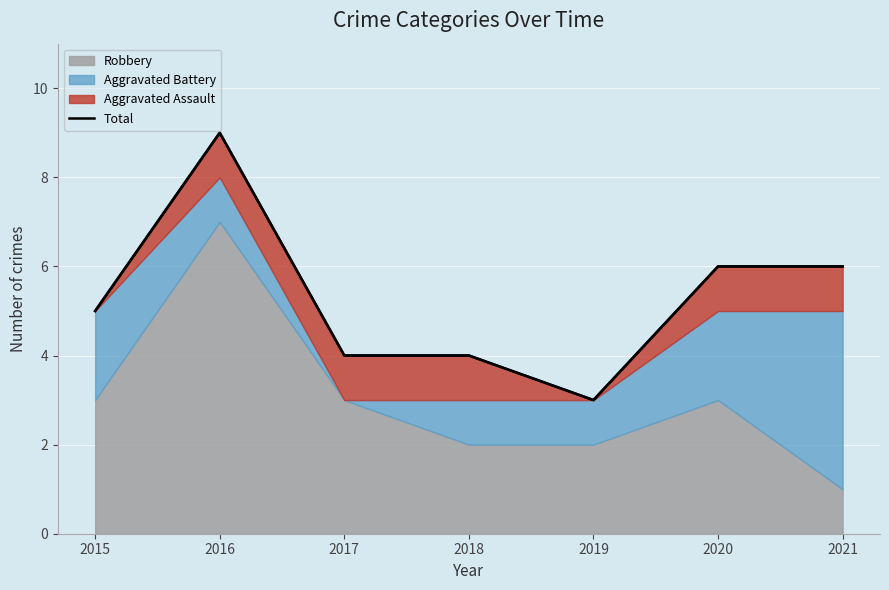

The value at 2020 is 6. True or false?

True